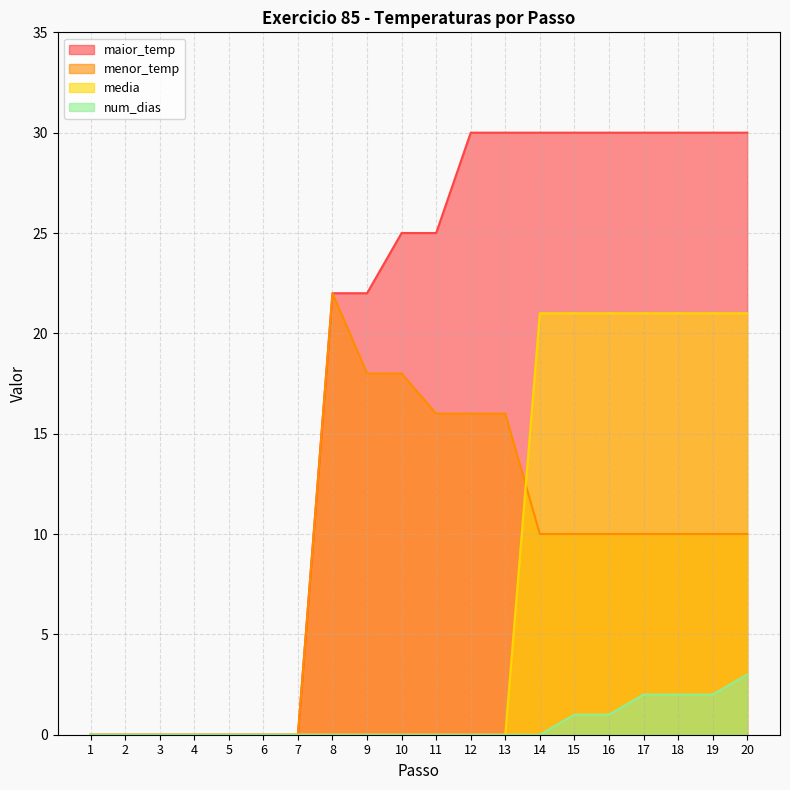

What is the value of the media point at the 14th from the left?

21